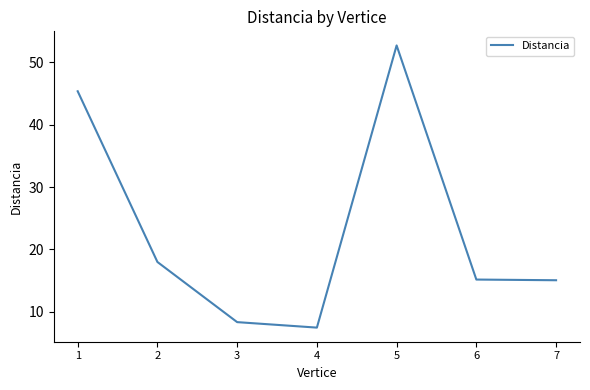

Does the chart have visible grid lines?

No